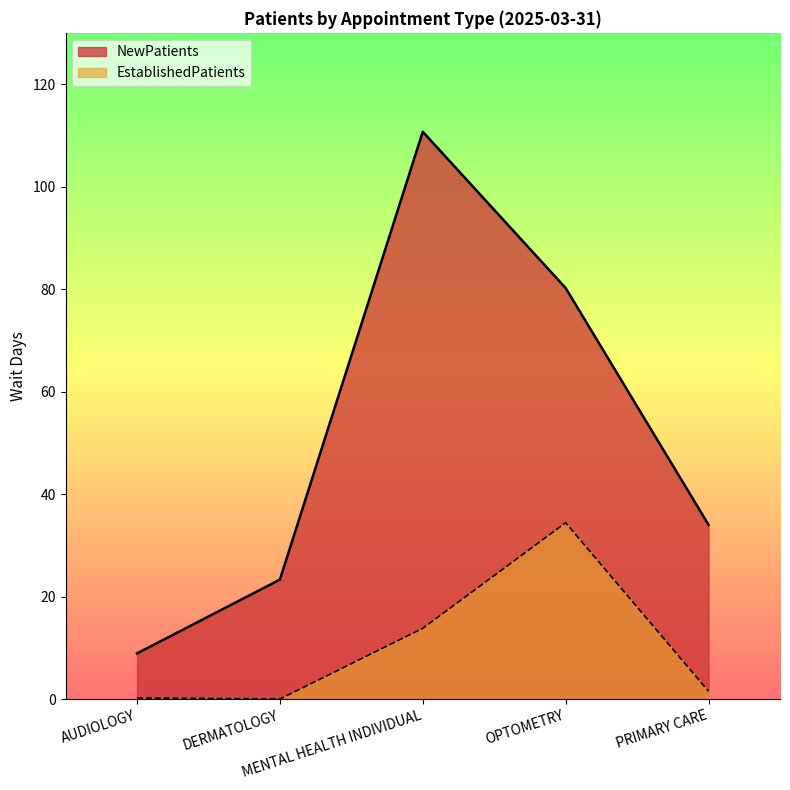

Count the number of data series in this chart.

2